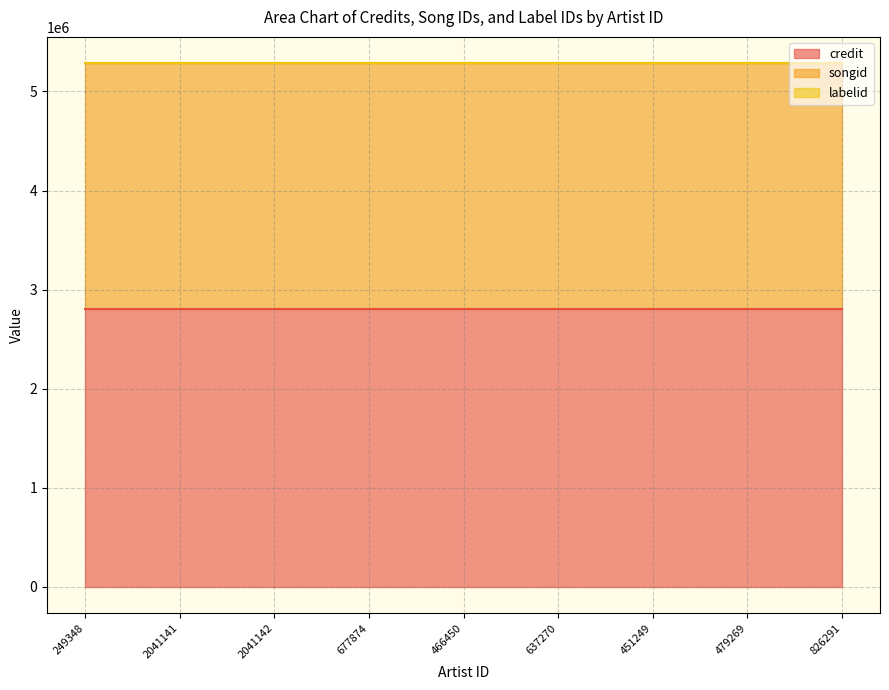

Does the chart have visible grid lines?

Yes